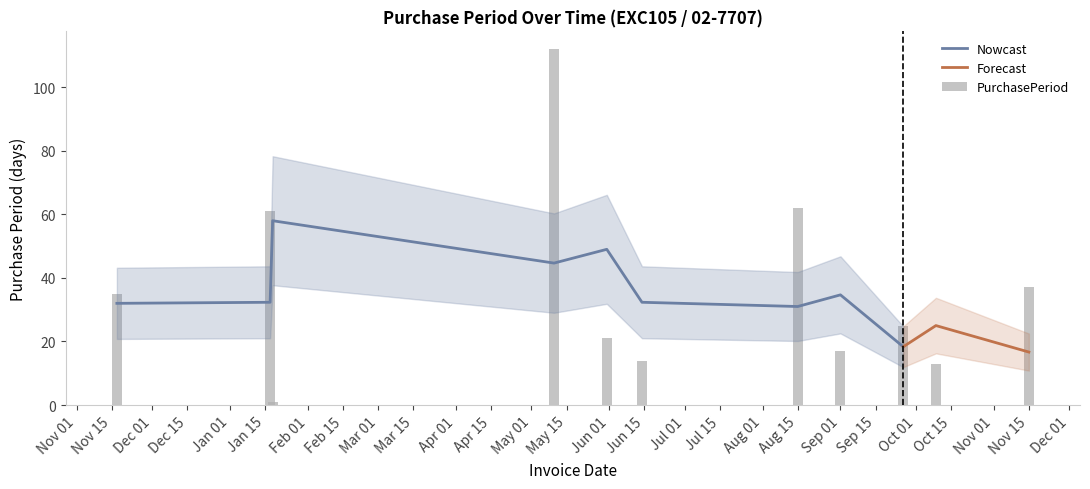

List the labels in order of value, largest first.

2017-05-10, 2017-08-15, 2017-01-17, 2017-11-15, 2016-11-17, 2017-09-26, 2017-05-31, 2017-09-01, 2017-06-14, 2017-10-09, 2017-01-18